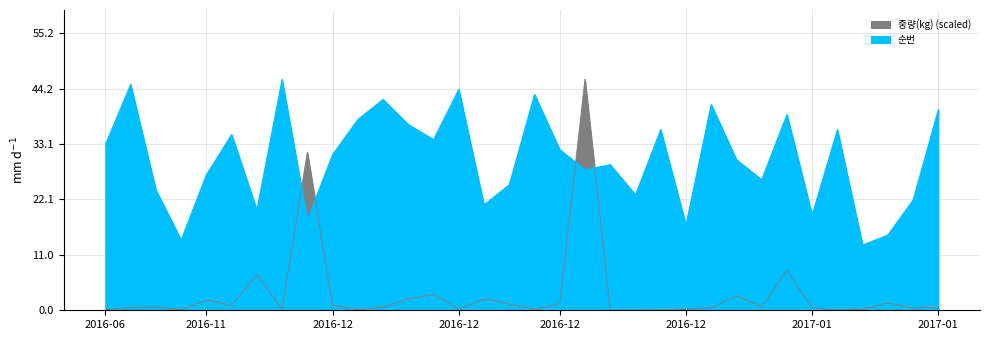

Which has a higher value, 2016-12-21 or 2017-01-05?

2017-01-05